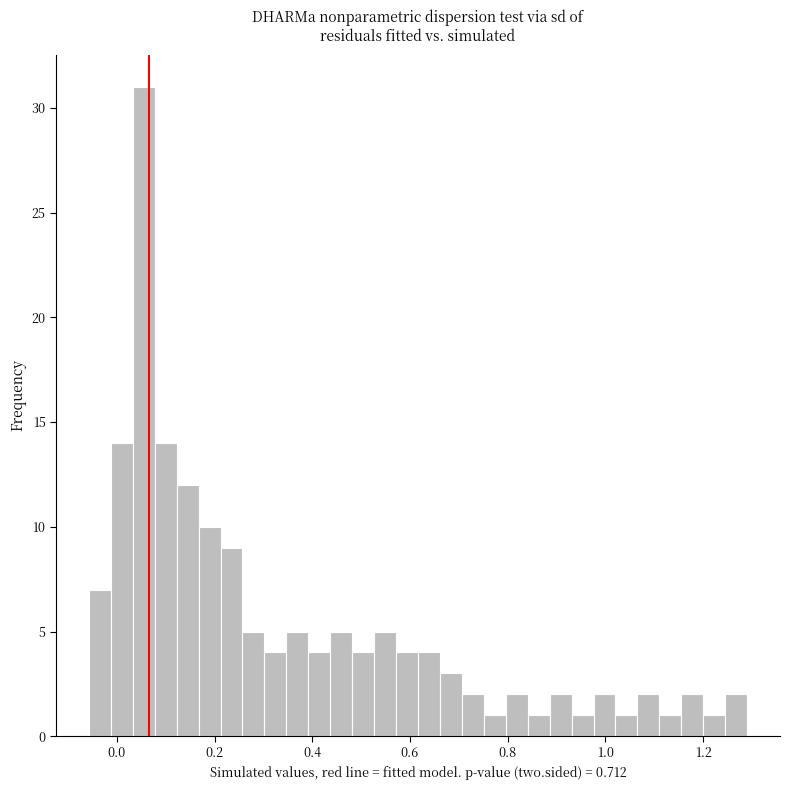

Read against the x-axis, roughly where is the centre of the tallest bar?

0.06